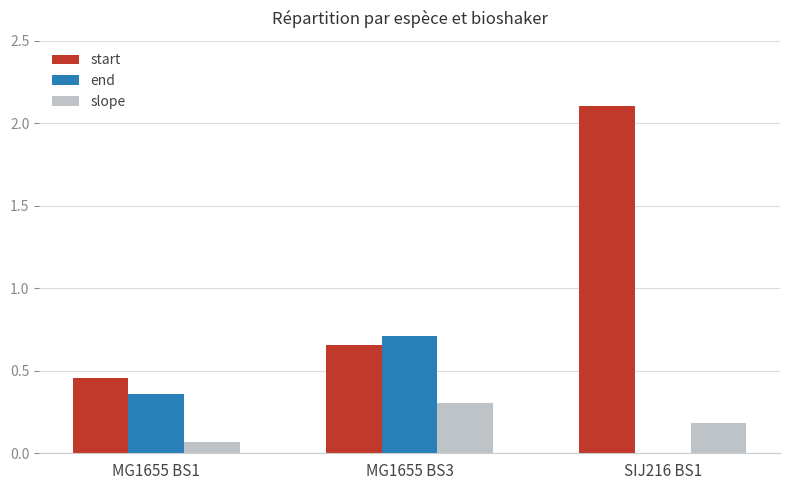

What is the sum of the start values at SIJ216 BS1 and MG1655 BS3?

2.8